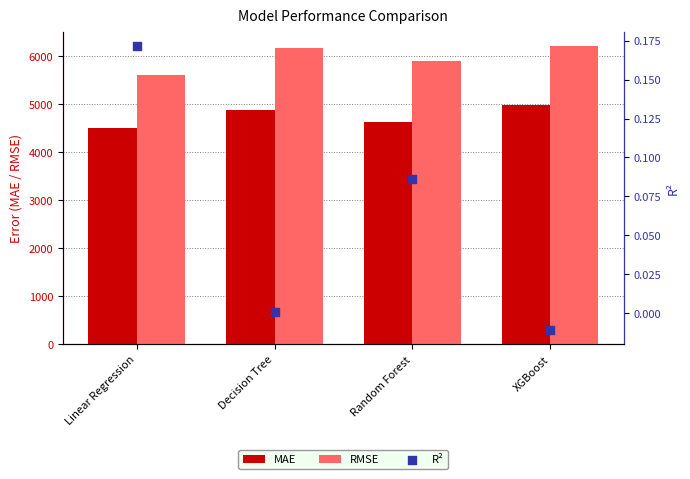

Is the value of R² at Decision Tree greater than the value of RMSE at Decision Tree?

No